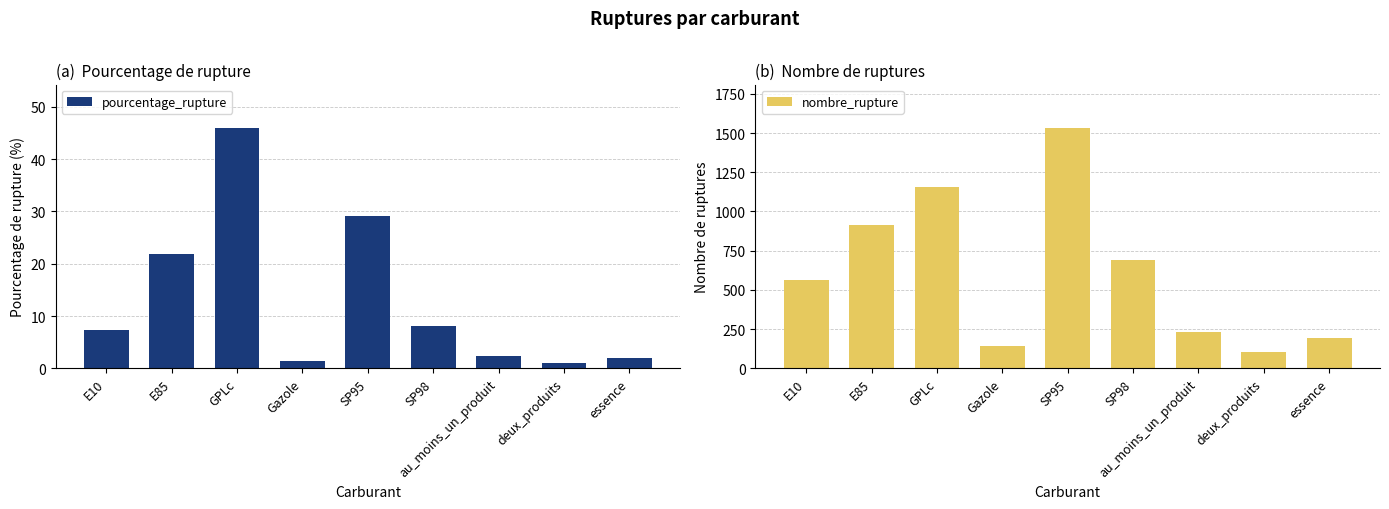

At which label is pourcentage_rupture closest to 23?

E85